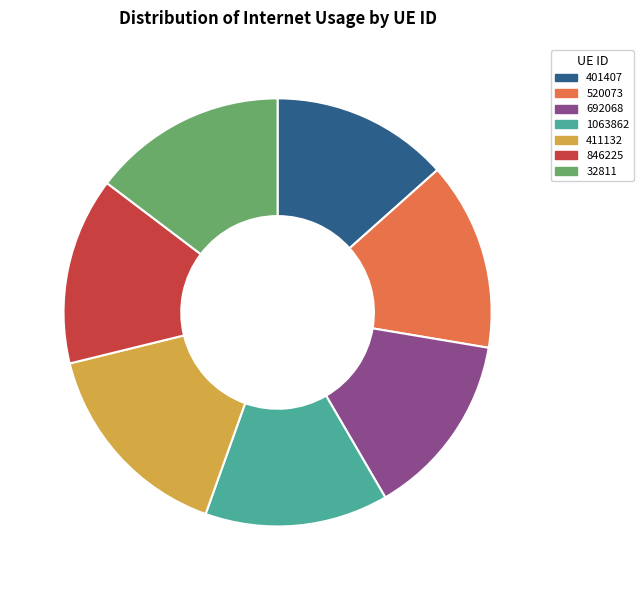

Is the sum of 692068 and 1063862 greater than half?

No